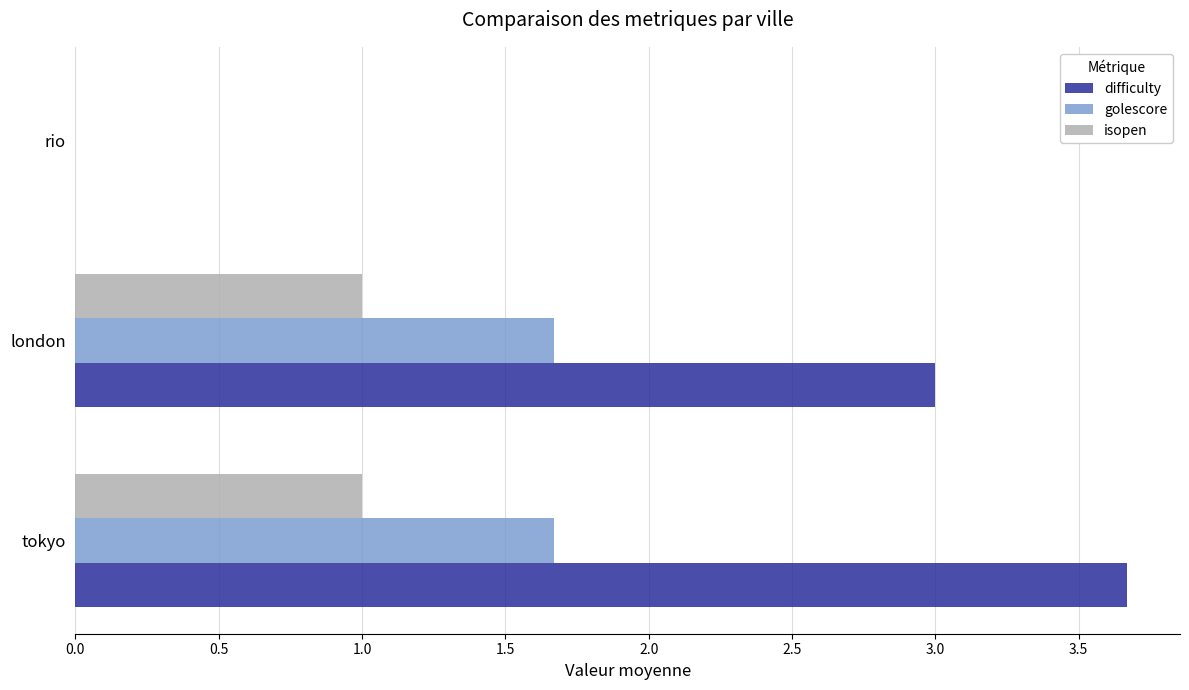

What is the average value of the isopen series?

0.7